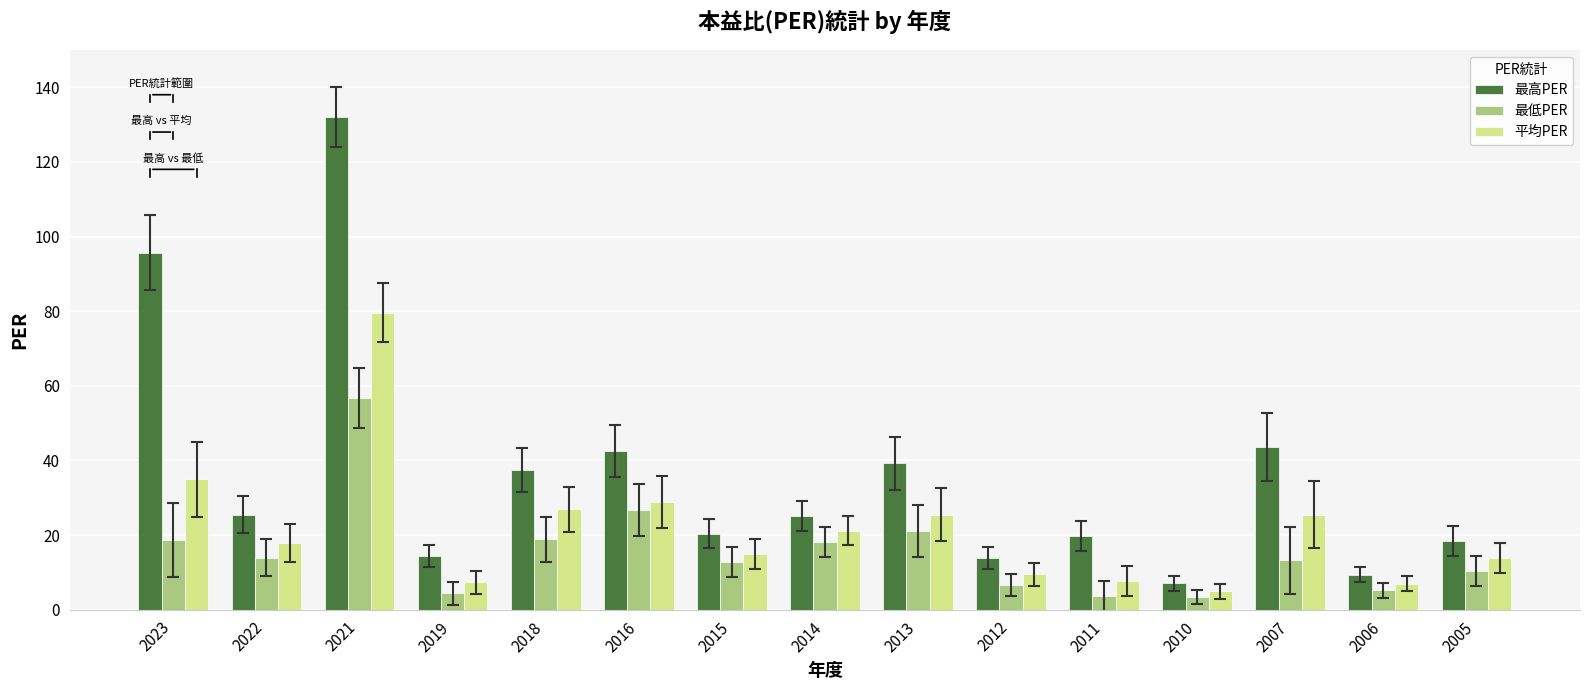

Count the number of data series in this chart.

3